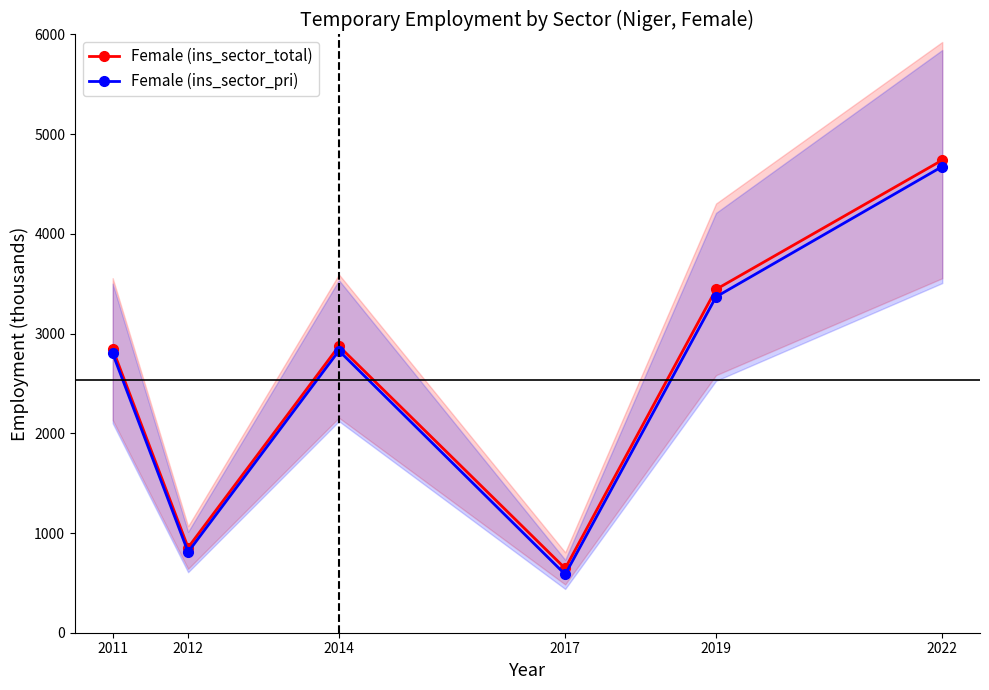

Which series has the widest spread of values?

Female (ins_sector_total)